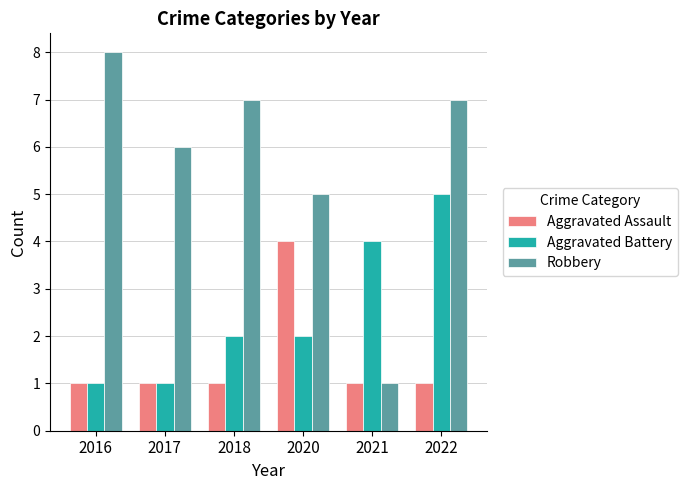

Reading left to right, transcribe all the data shown in this chart.

Aggravated Assault: 2016=1	2017=1	2018=1	2020=4	2021=1	2022=1
Aggravated Battery: 2016=1	2017=1	2018=2	2020=2	2021=4	2022=5
Robbery: 2016=8	2017=6	2018=7	2020=5	2021=1	2022=7